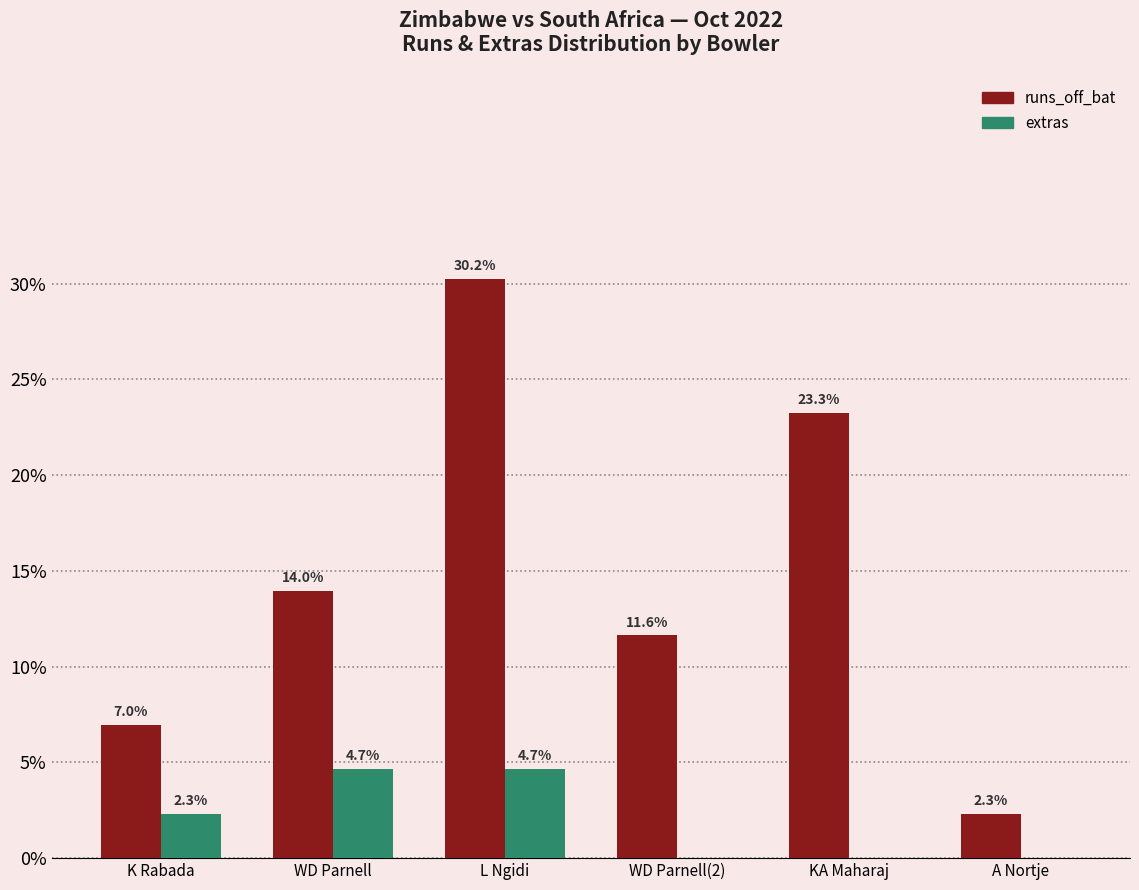

Which series changed the most between L Ngidi and WD Parnell(2)?

runs_off_bat